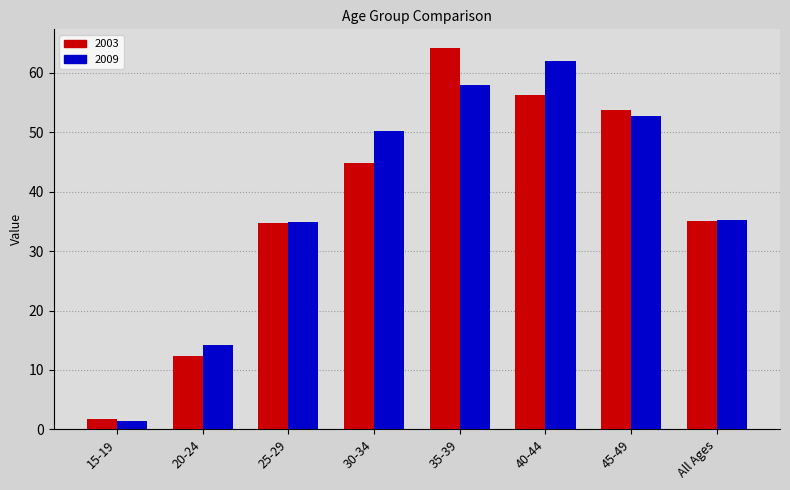

Rank the series at 30-34 from highest to lowest value.

2009, 2003